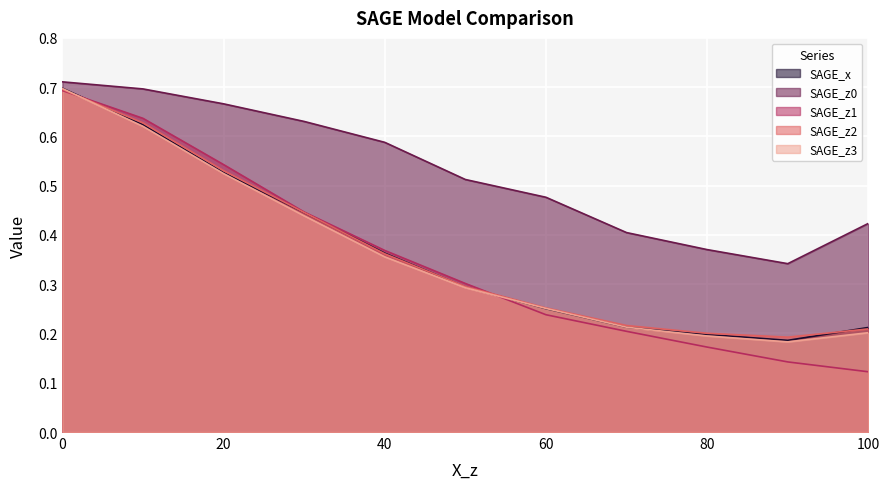

Which series has the widest spread of values?

SAGE_z1